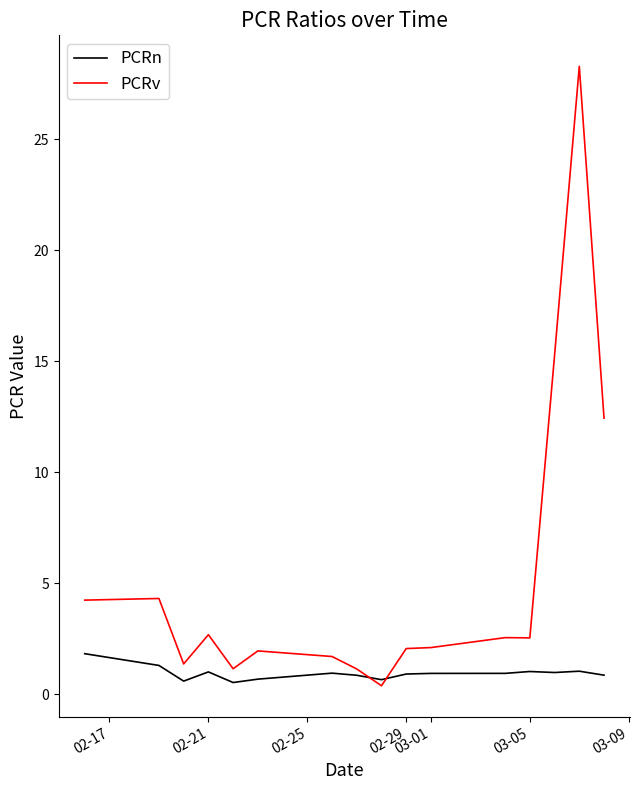

At how many categories does at least one series exceed 17?

1